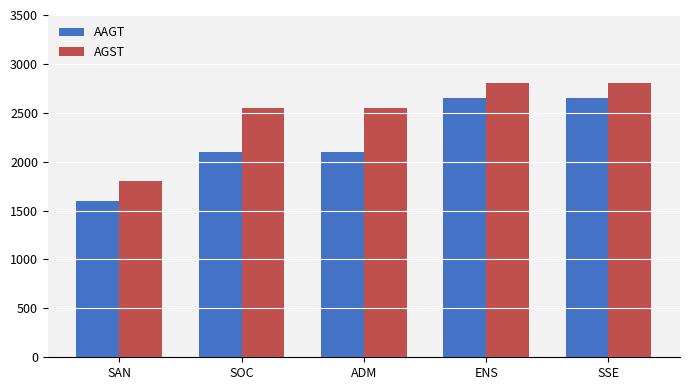

Count the number of data series in this chart.

2